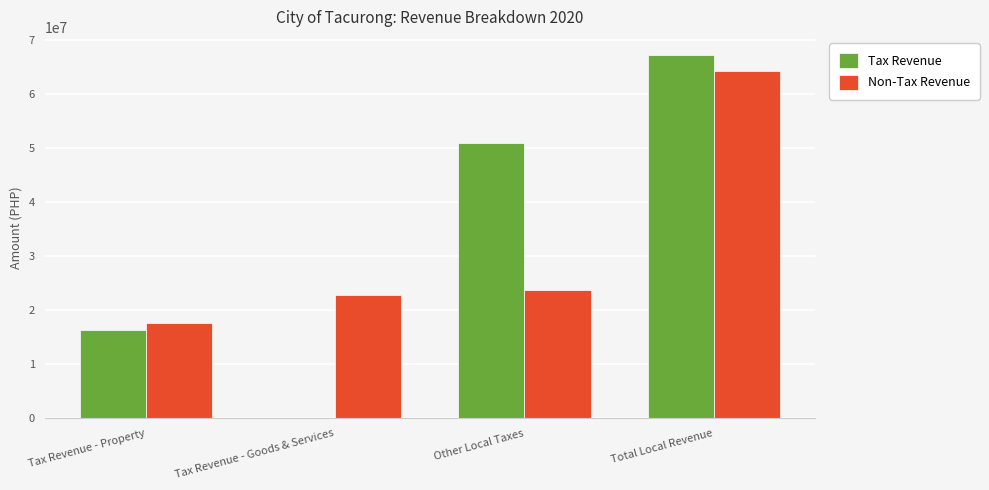

Where does the Non-Tax Revenue series first go above 23811783?

Other Local Taxes